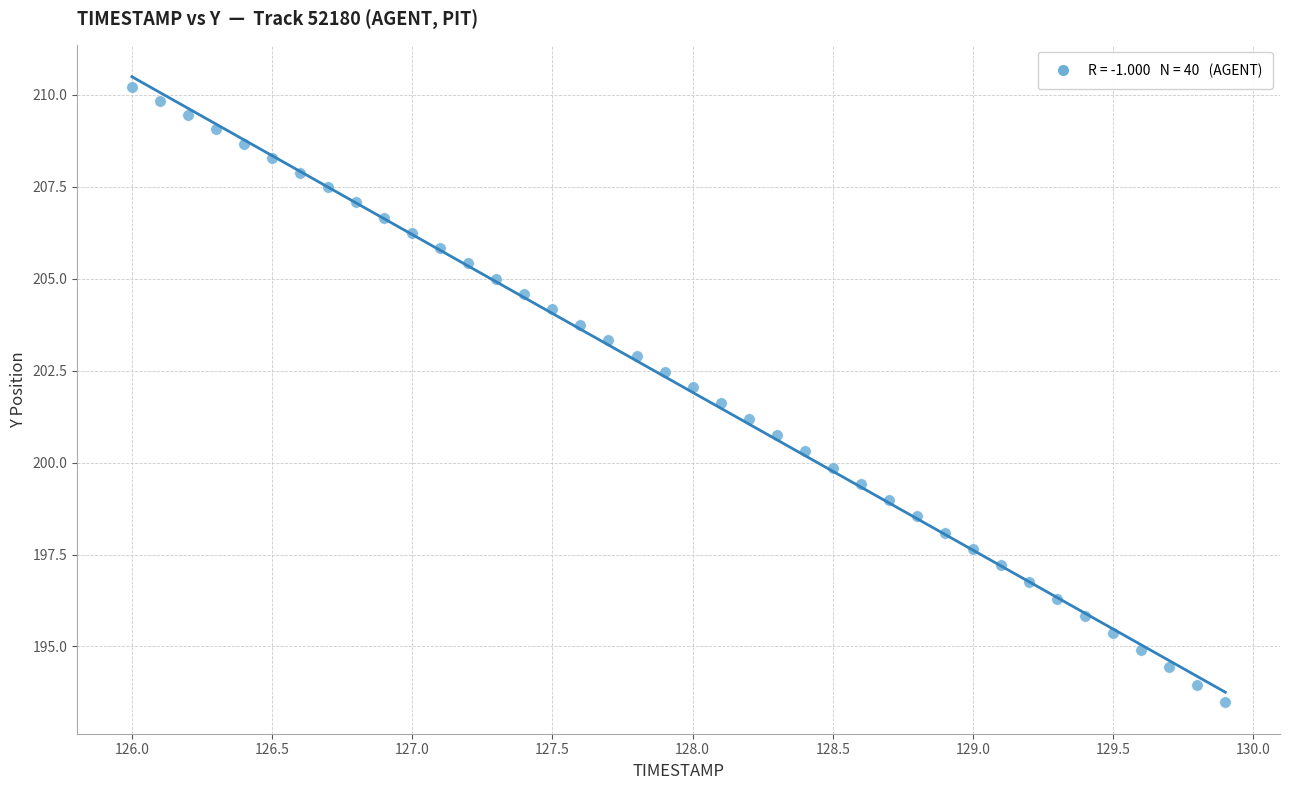

What is the range of X values (max minus min)?

3.9